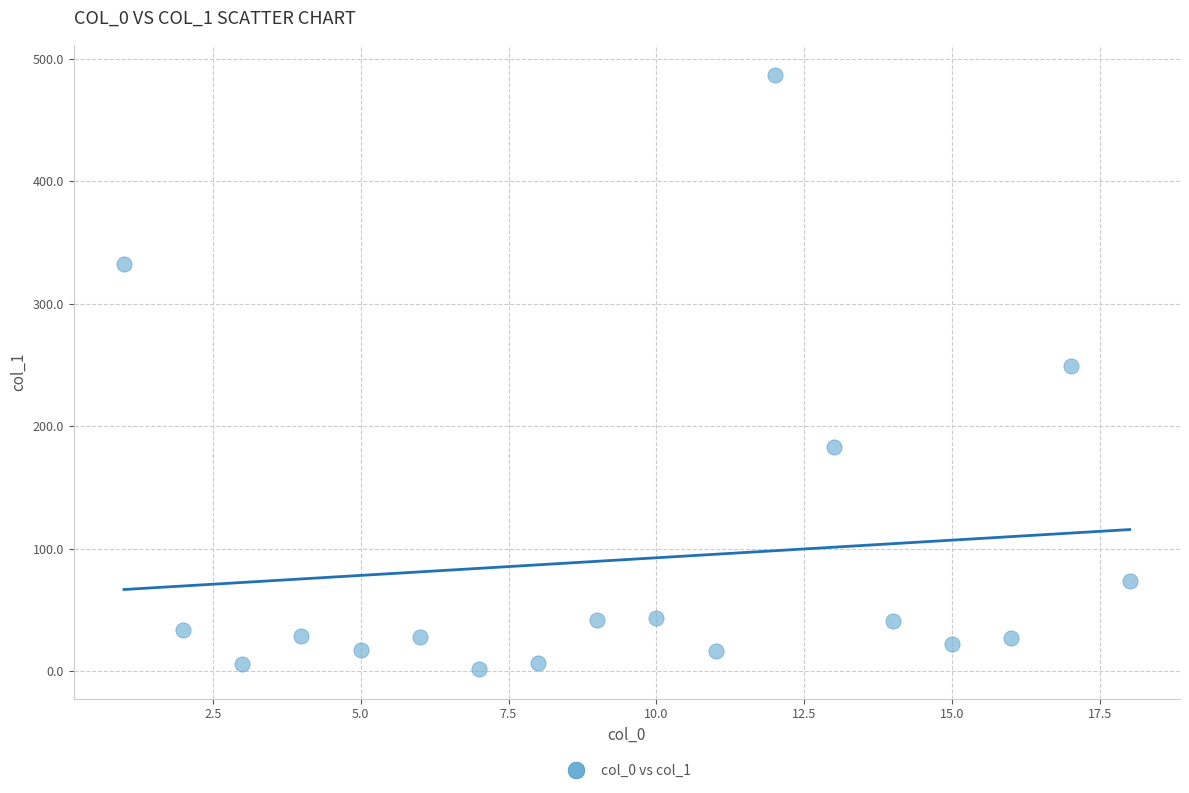

What Y value in the scatter plot is closest to 244?

249.4